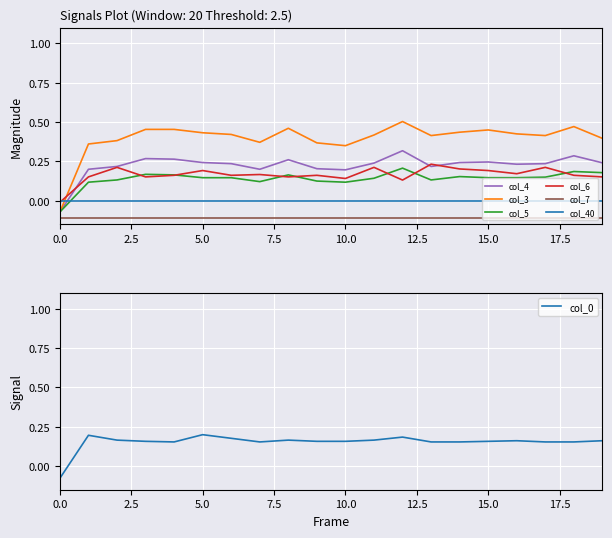

True or false: col_7 and col_40 intersect in this chart.

False